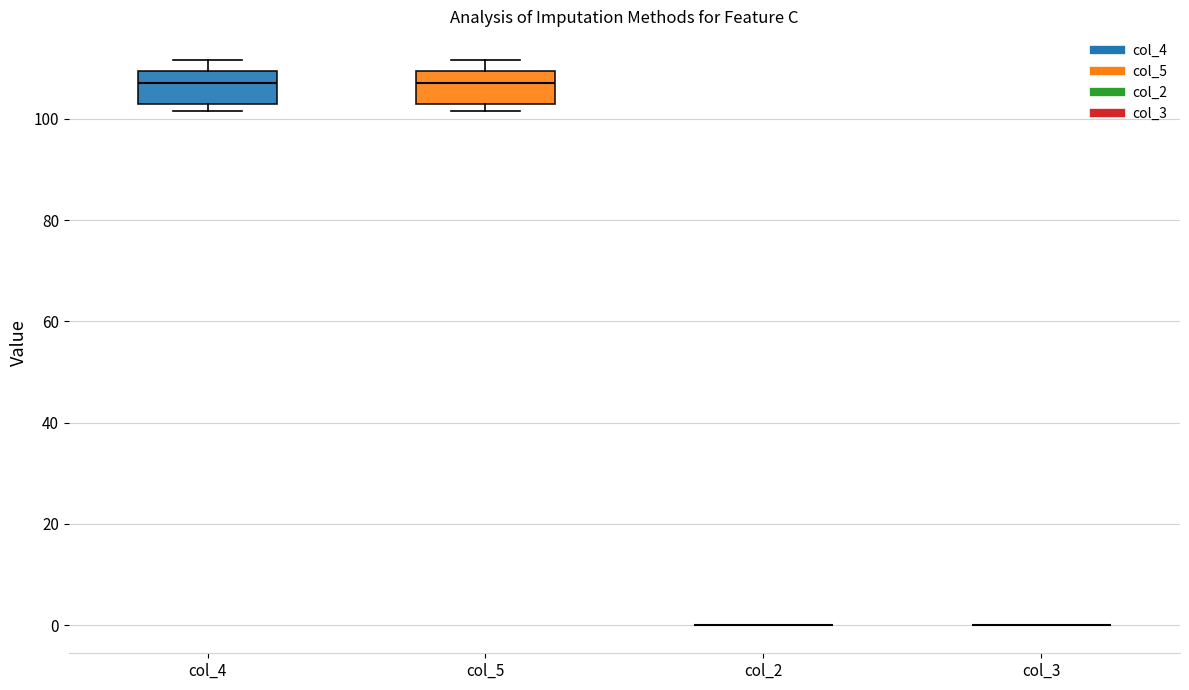

Reading left to right, transcribe this box plot: for each box, give where its median line is, the range the box spans, and where its two whiskers end, as read against the y-axis. The values are not printed on the chart, so give them approximately, as read against the axis.

col_4: median 108, box 102 to 110, whiskers 102 (just below the box's lower edge) to 112
col_5: median 108, box 102 to 110, whiskers 102 (just below the box's lower edge) to 112
col_2: box collapsed to a line at 0, whiskers 0 to 0
col_3: box collapsed to a line at 0, whiskers 0 to 0